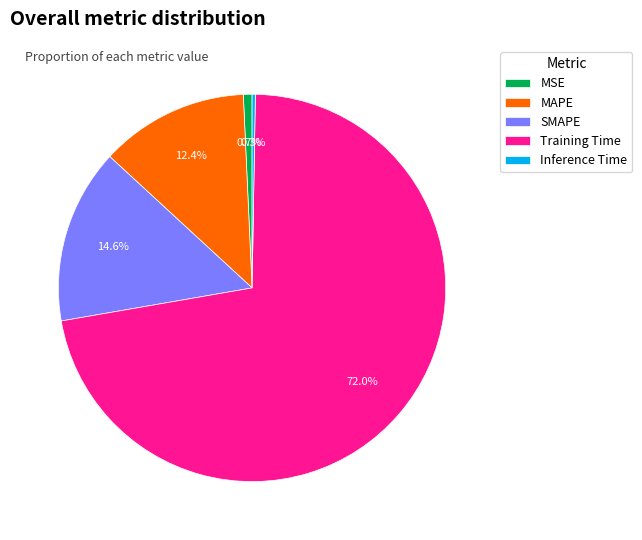

What percentage is the MSE slice, to the nearest percent?

1%